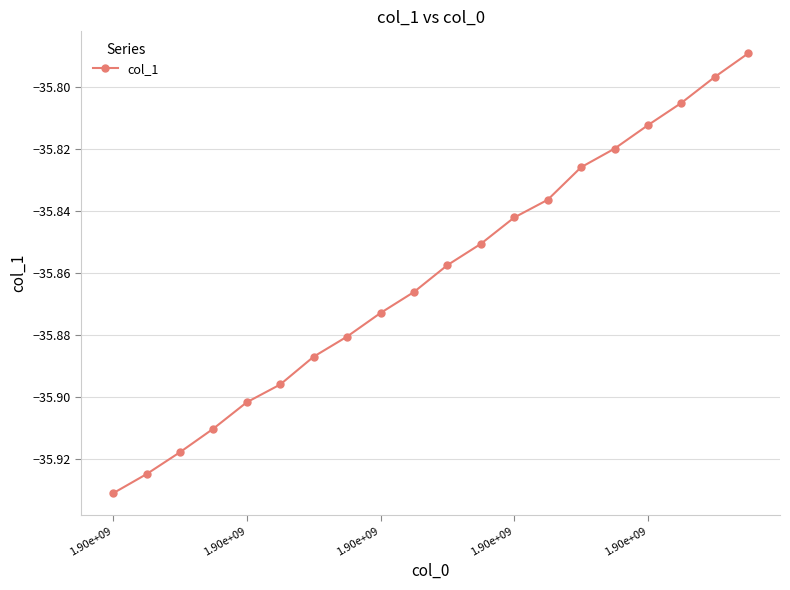

True or false: there are more than 2 points higher than both neighbors.

False